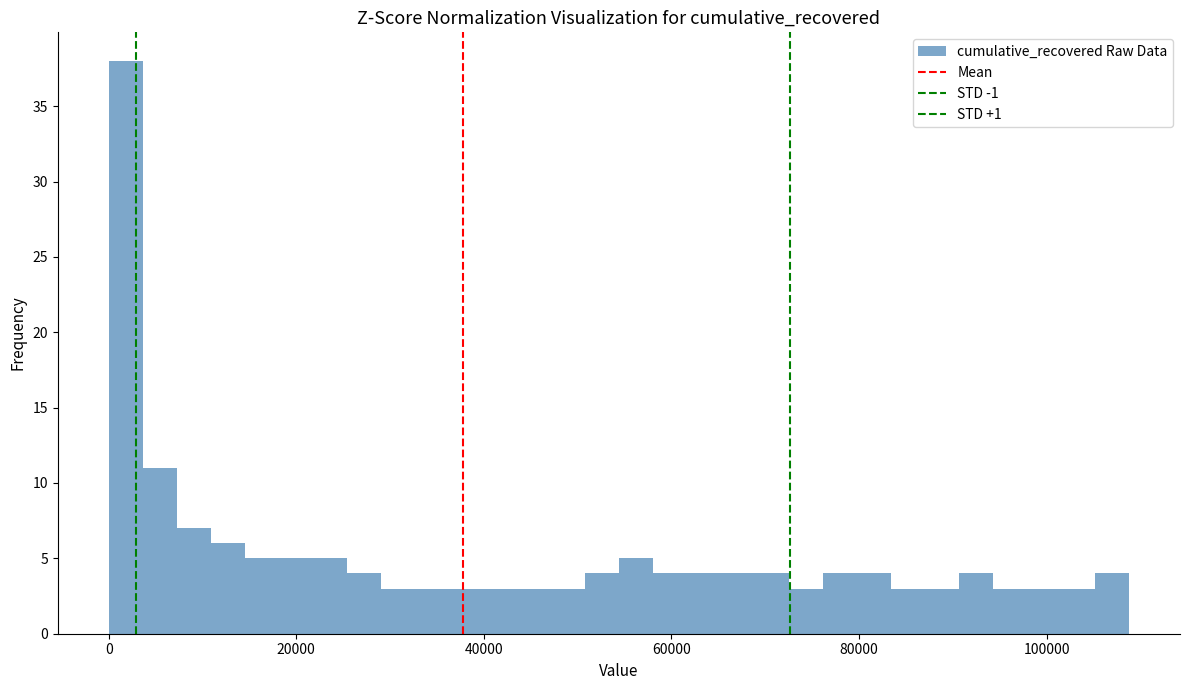

Read against the x-axis, roughly where is the centre of the tallest bar?

2000